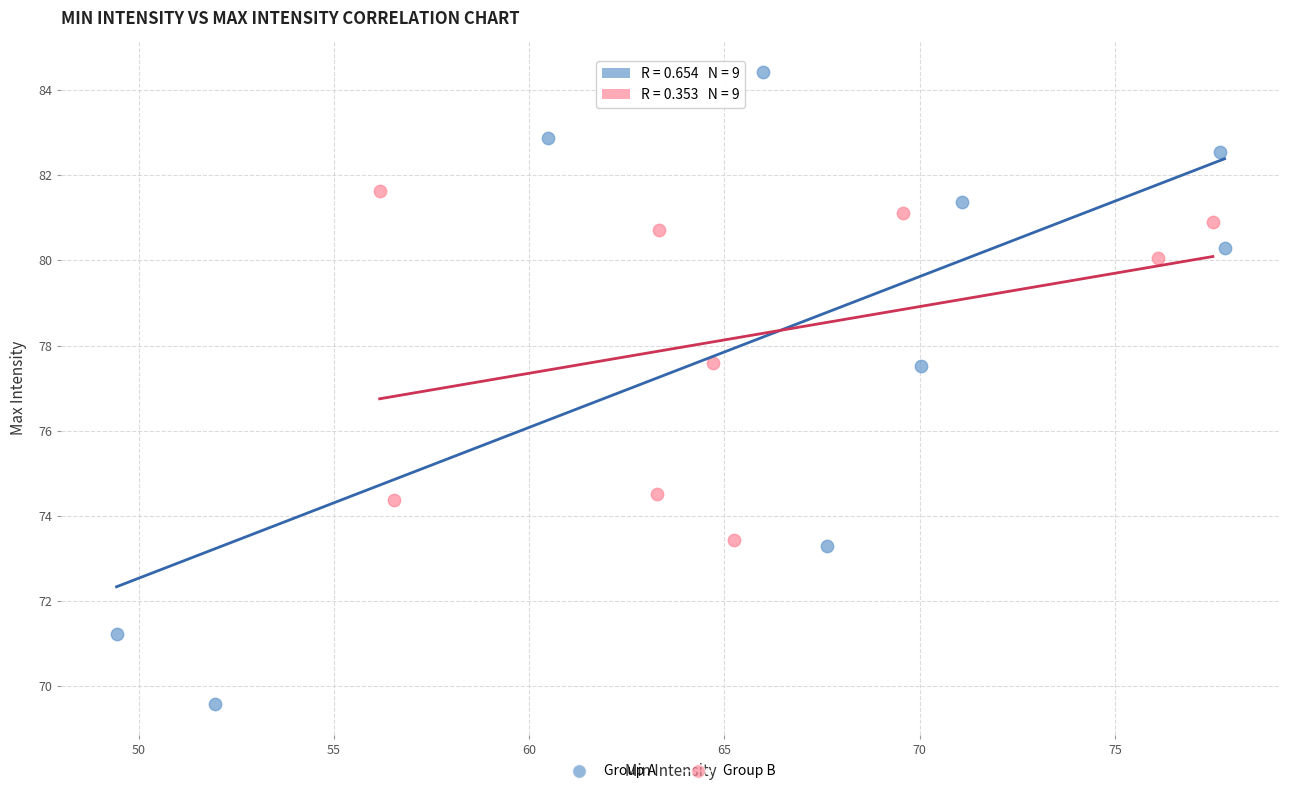

Which series has the largest Y range (max minus min)?

Group A